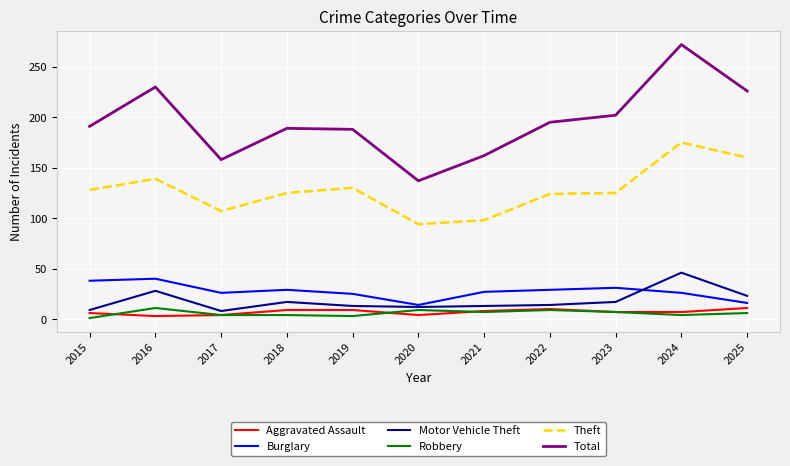

The Total series shows 240 at 2021. True or false?

False